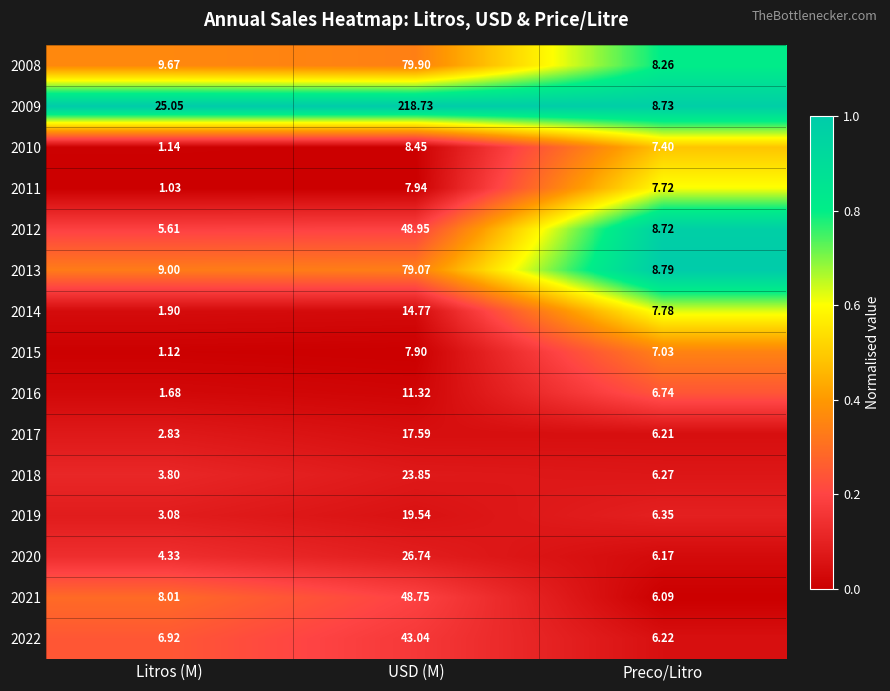

Where is 2018 nearest to the value 13?

Preco/Litro